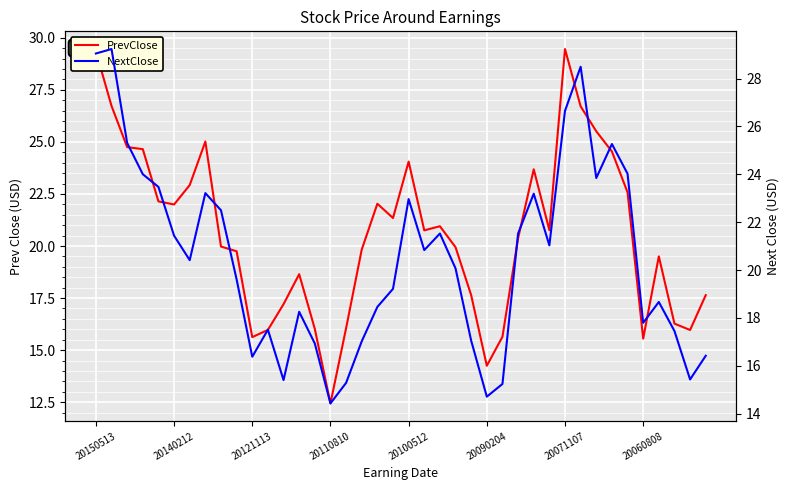

Which series has the widest spread of values?

PrevClose